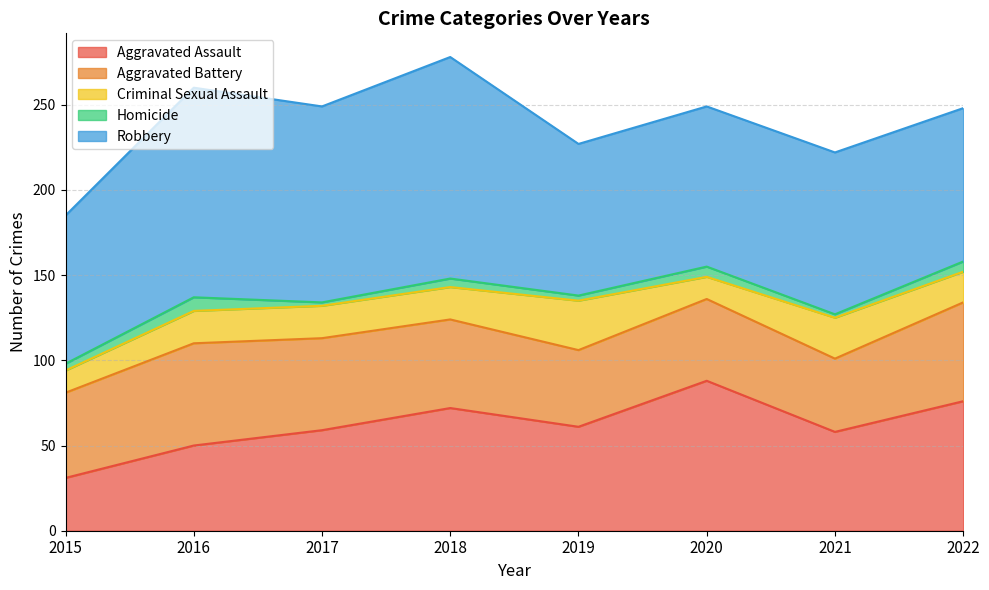

Is it true that Aggravated Assault equals 58 at 2021?

True